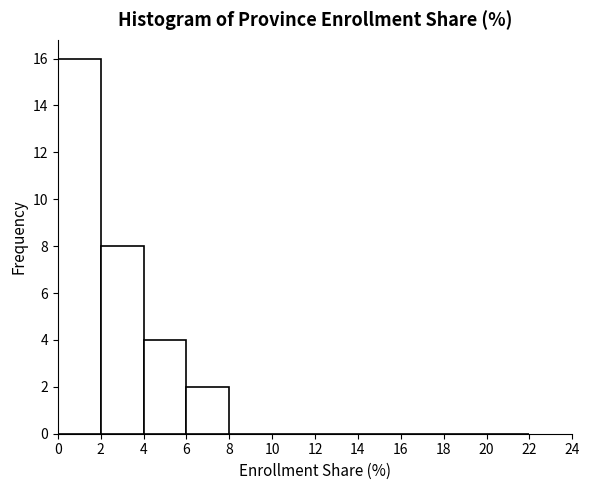

Reading left to right, transcribe this chart: for each bar, give the range it covers on the x-axis and its height. The values are not printed on the chart, so give them approximately, as read against the axis.

0 to 2: 16
2 to 4: 8
4 to 6: 4
6 to 8: 2
8 to 10: 0
10 to 12: 0
12 to 14: 0
14 to 16: 0
16 to 18: 0
18 to 20: 0
20 to 22: 0